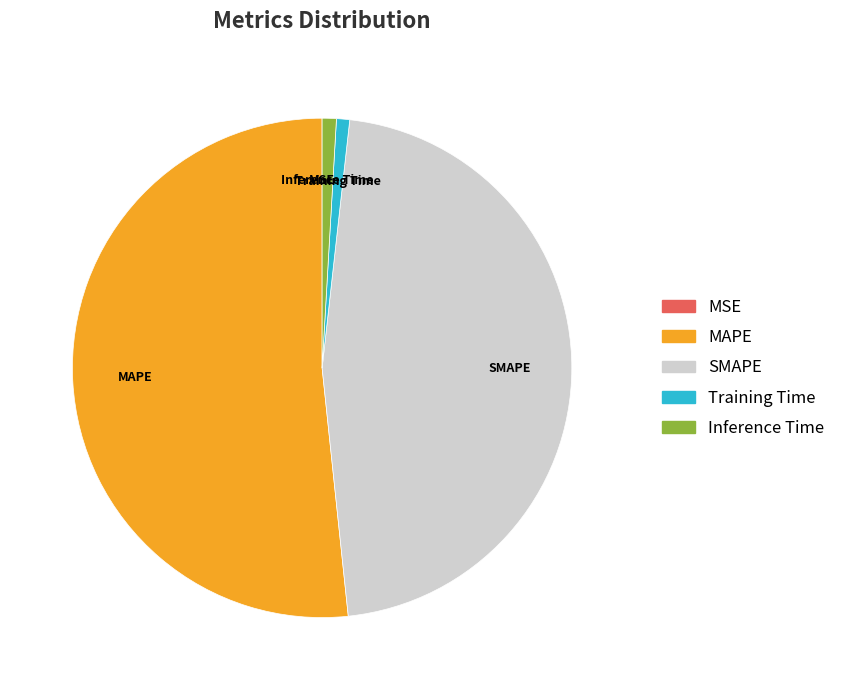

Is MAPE the majority of the pie?

Yes